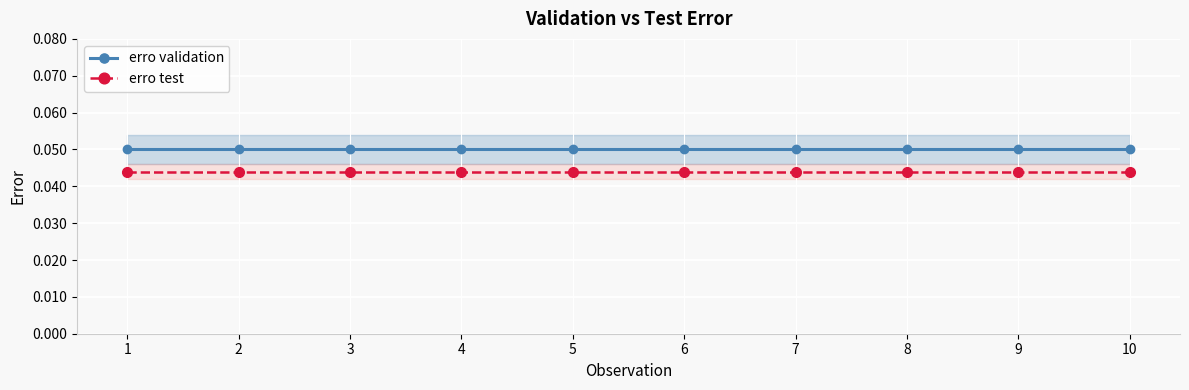

How many lines are shown in the chart?

2